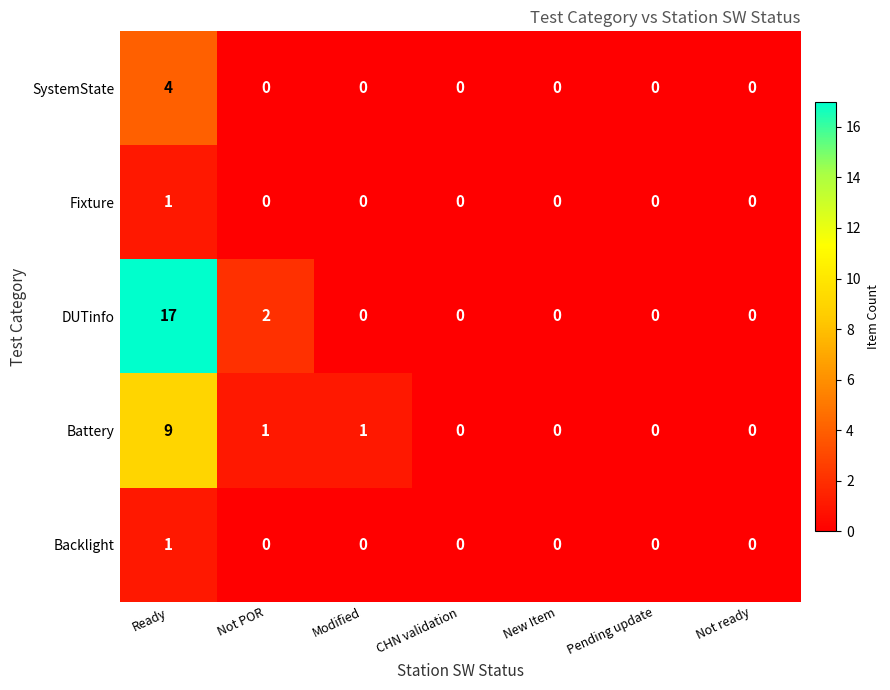

What is the greatest value displayed?

17